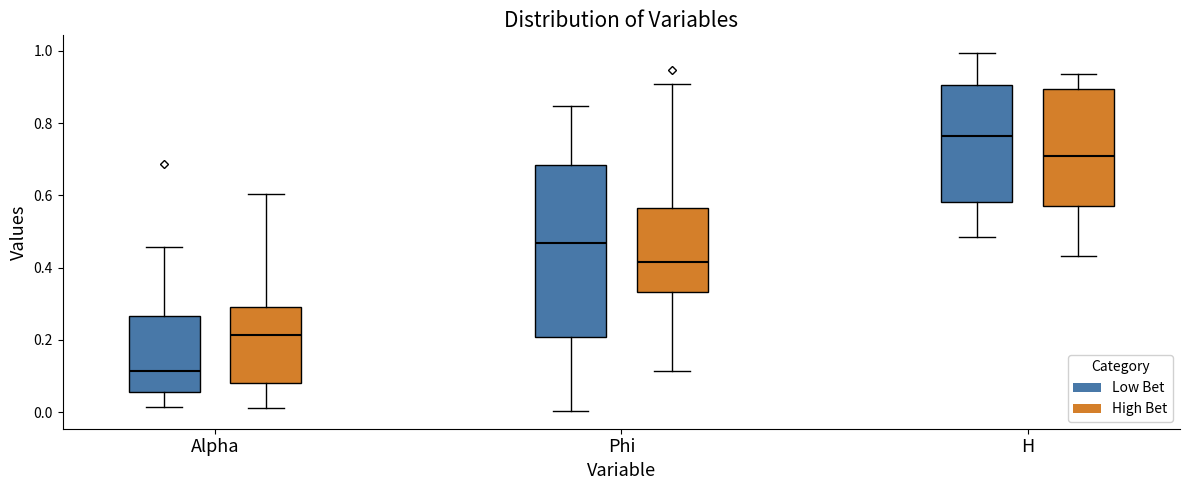

Reading left to right, read every box against the y-axis: the position of its median line, the range the box covers, and the ends of its whiskers. The values are not printed on the chart, so give them approximately, as read against the axis.

Alpha (Low Bet): median 0.12, box 0.06 to 0.26, whiskers 0.02 to 0.46
Alpha (High Bet): median 0.22, box 0.08 to 0.30, whiskers 0.02 to 0.60
Phi (Low Bet): median 0.46, box 0.20 to 0.68, whiskers 0.00 to 0.84
Phi (High Bet): median 0.42, box 0.34 to 0.56, whiskers 0.12 to 0.90
H (Low Bet): median 0.76, box 0.58 to 0.90, whiskers 0.48 to 1.00
H (High Bet): median 0.70, box 0.58 to 0.90, whiskers 0.44 to 0.94